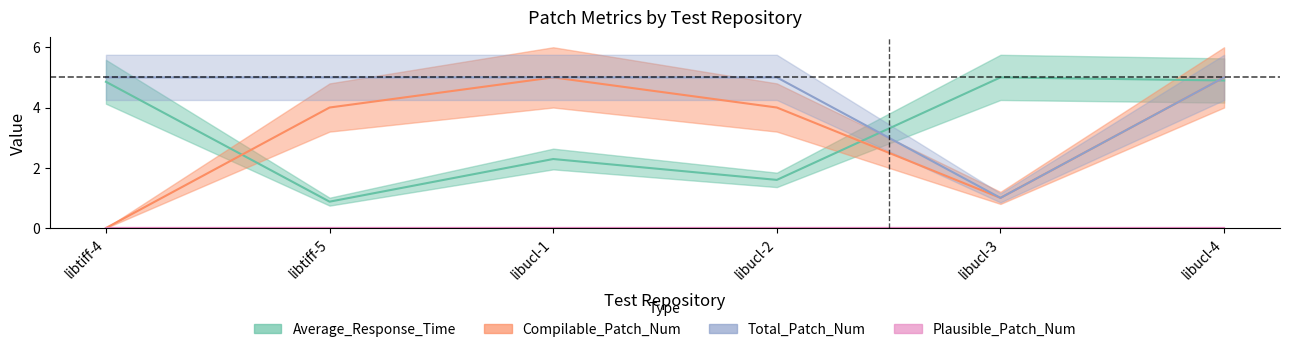

What is the maximum value for Compilable_Patch_Num?

5.0